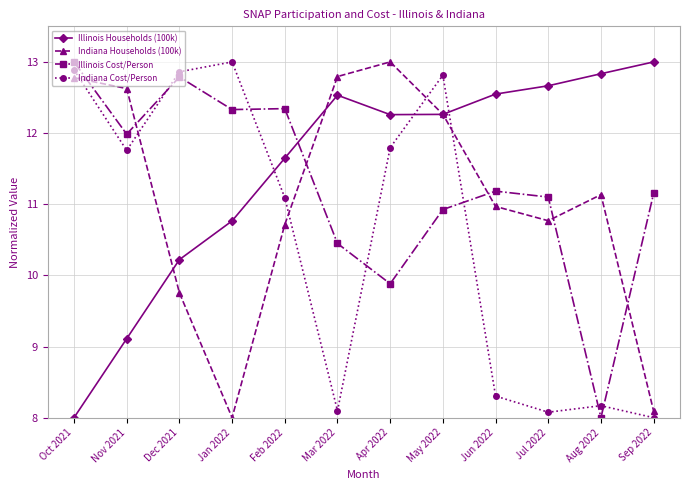

What is the total value across all series at Oct 2021?

46.7